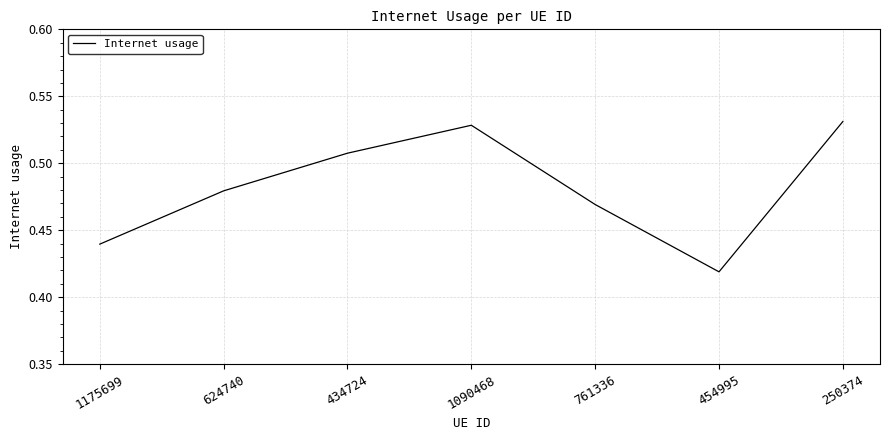

How many interior local peaks (higher than both neighbors) does the data have?

1